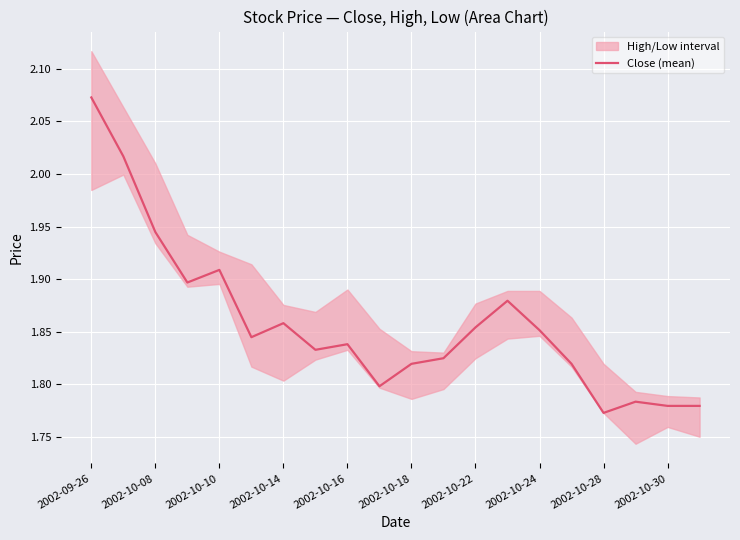

Which category has the highest value in the Close (mean) series?

2002-09-26